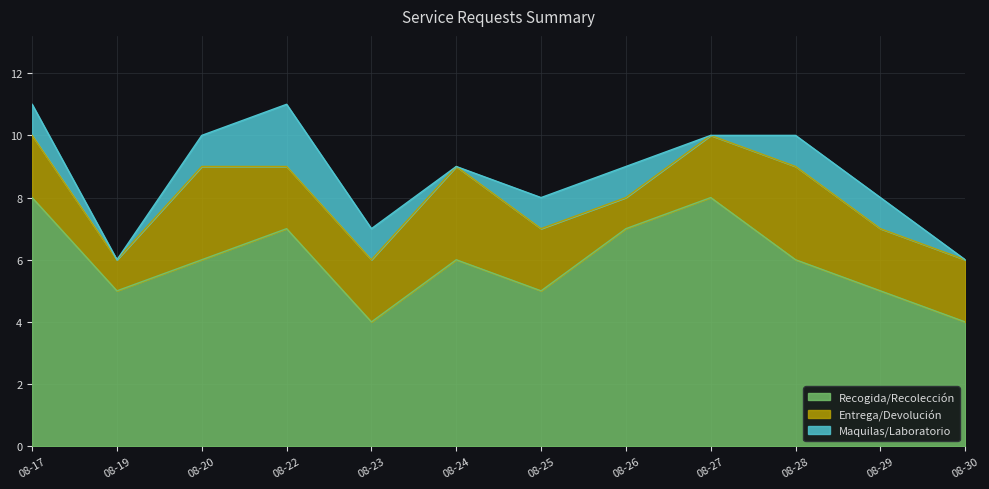

At which label does Entrega/Devolución first exceed 2?

2022-08-20